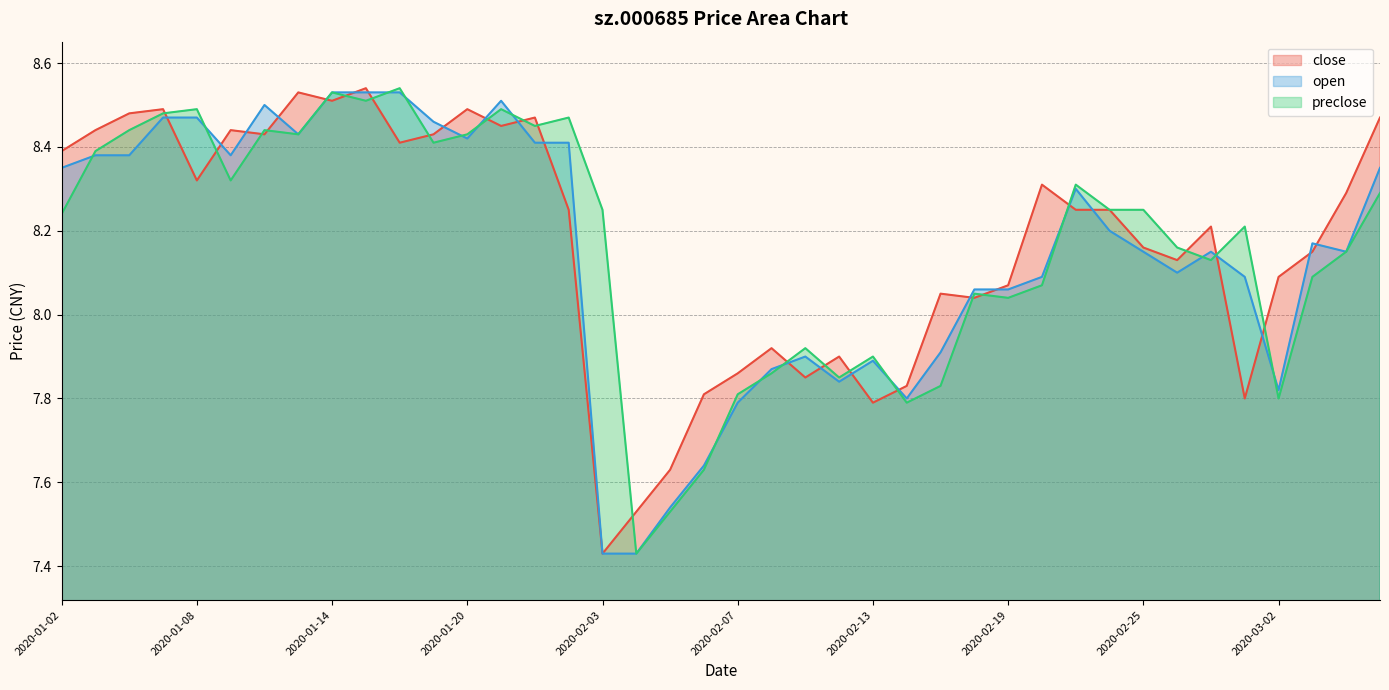

What value does the close series have at 2020-01-07?

8.5